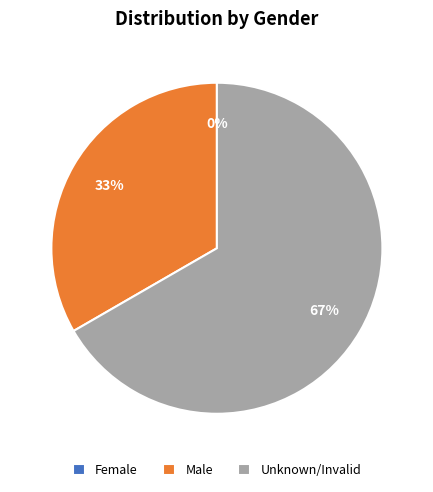

What percentage do Male and Unknown/Invalid together represent?

100.0%